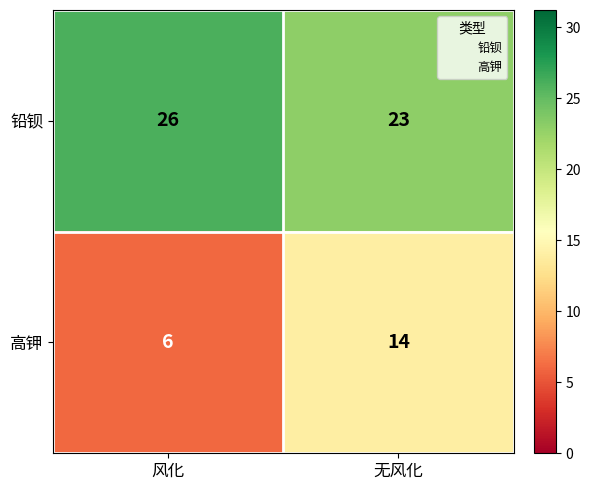

The 铅钡 series shows 15 at 无风化. True or false?

False